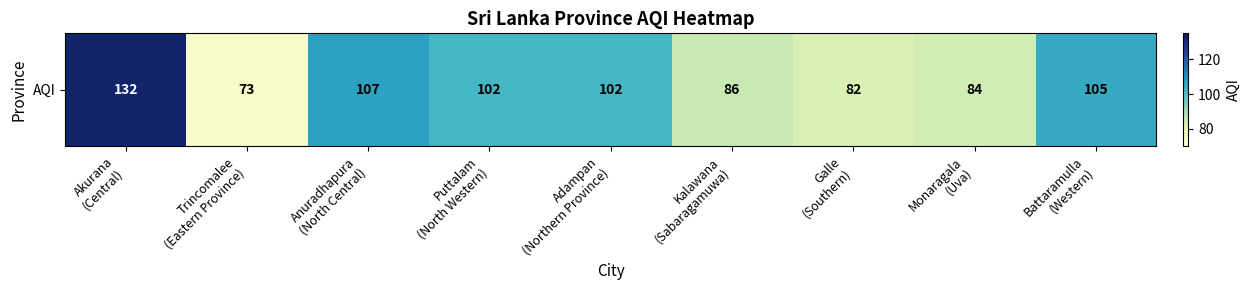

List the labels in order of value, largest first.

Akurana
(Central), Anuradhapura
(North Central), Battaramulla
(Western), Puttalam
(North Western), Adampan
(Northern Province), Kalawana
(Sabaragamuwa), Monaragala
(Uva), Galle
(Southern), Trincomalee
(Eastern Province)